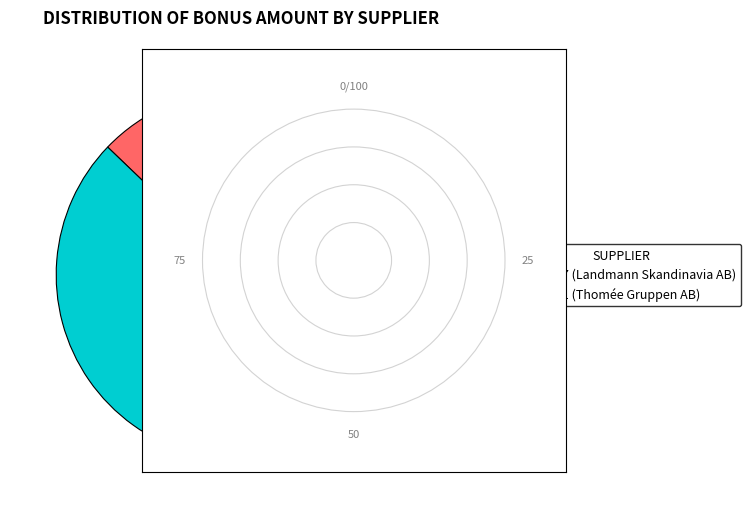

What is the majority slice?

1071